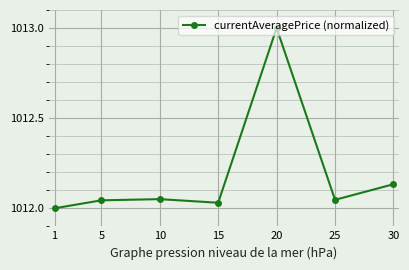

What is the sum of the values at 1 and 5?

2024.0